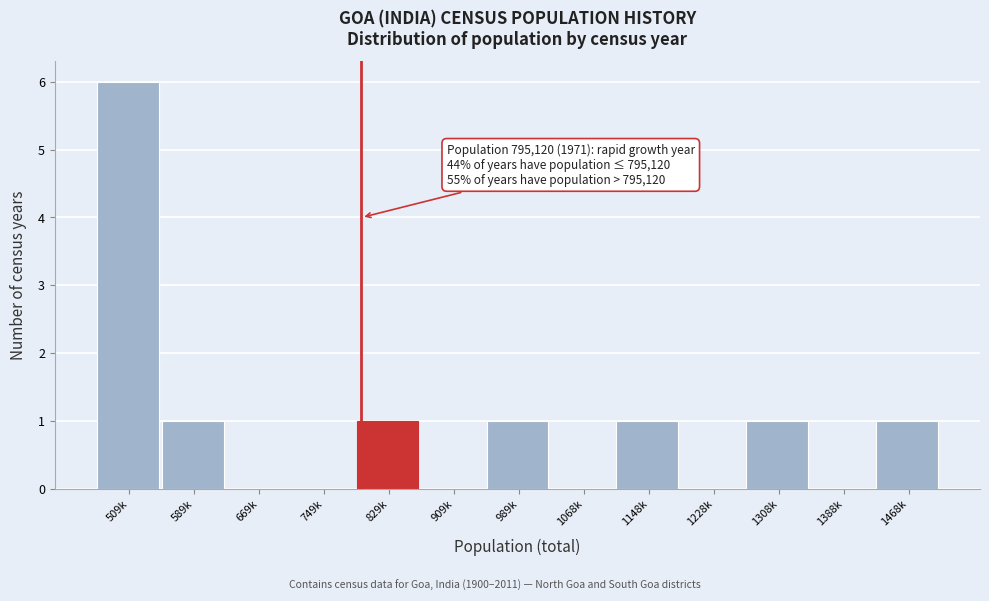

Which has a higher value, 1068k or 1468k?

1468k